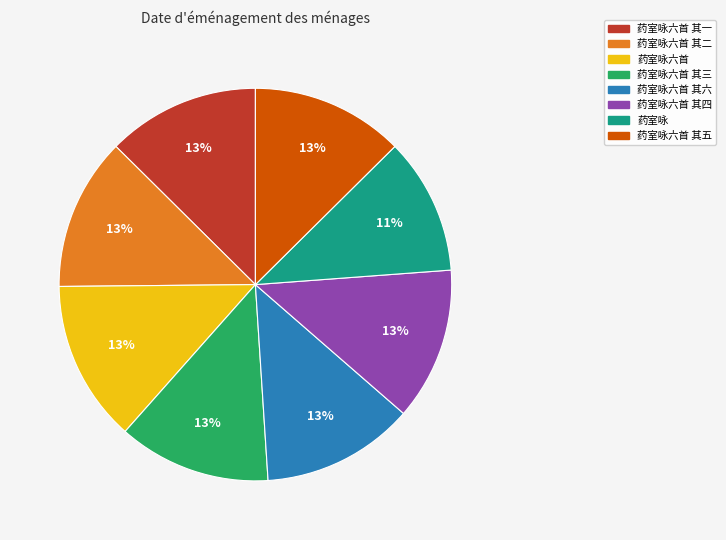

Do 药室咏六首 其五 and 药室咏六首 其三 together represent more than half of the pie?

No